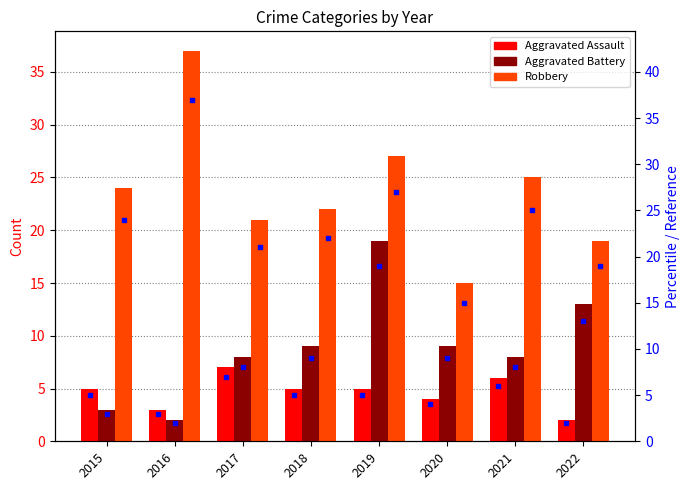

What is the smallest value displayed?

2